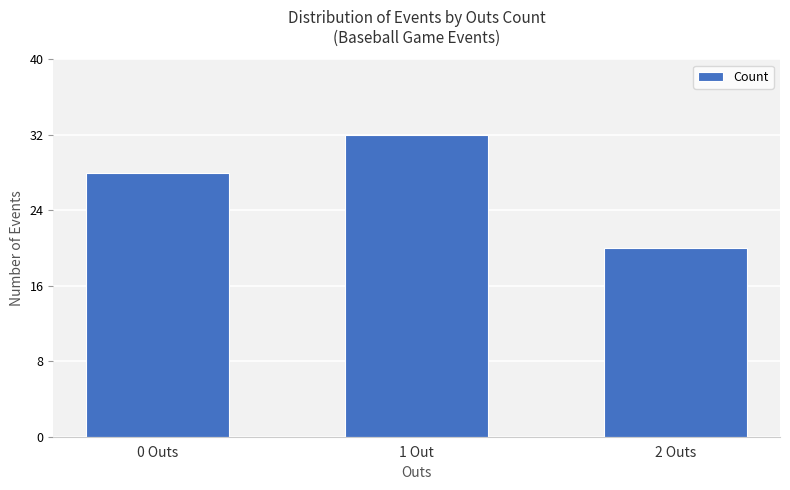

What position from the right is 1 Out?

2